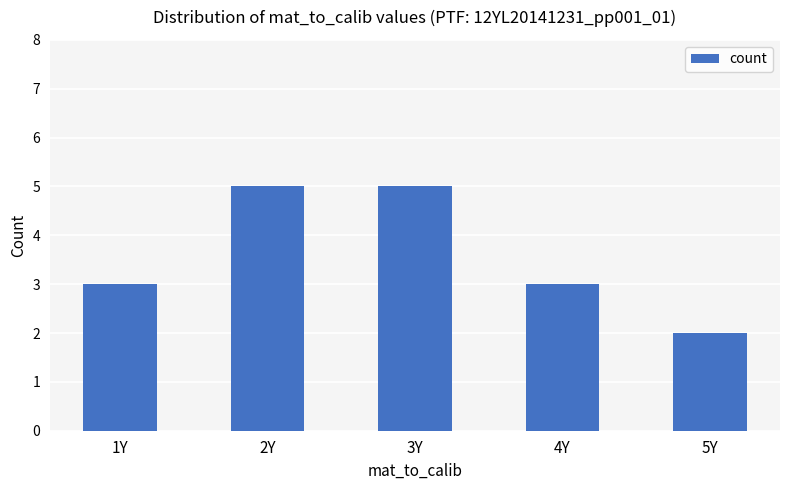

Which category has the lowest value across all series?

5Y